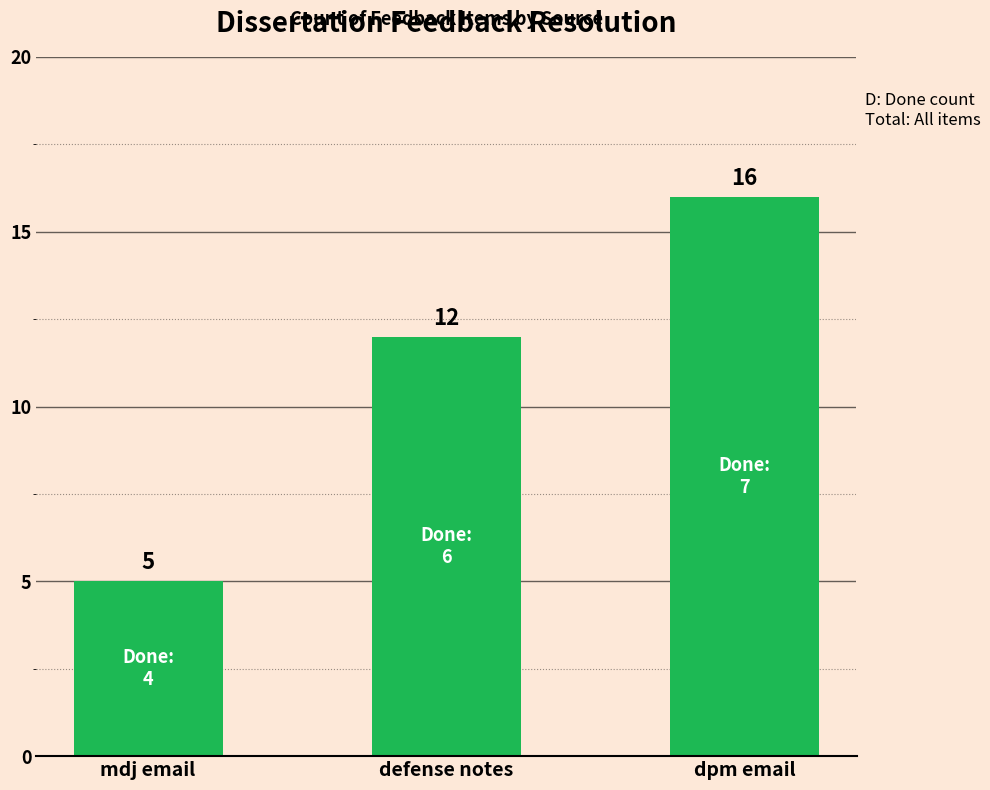

Are the bars grouped side by side (vs. stacked)?

No